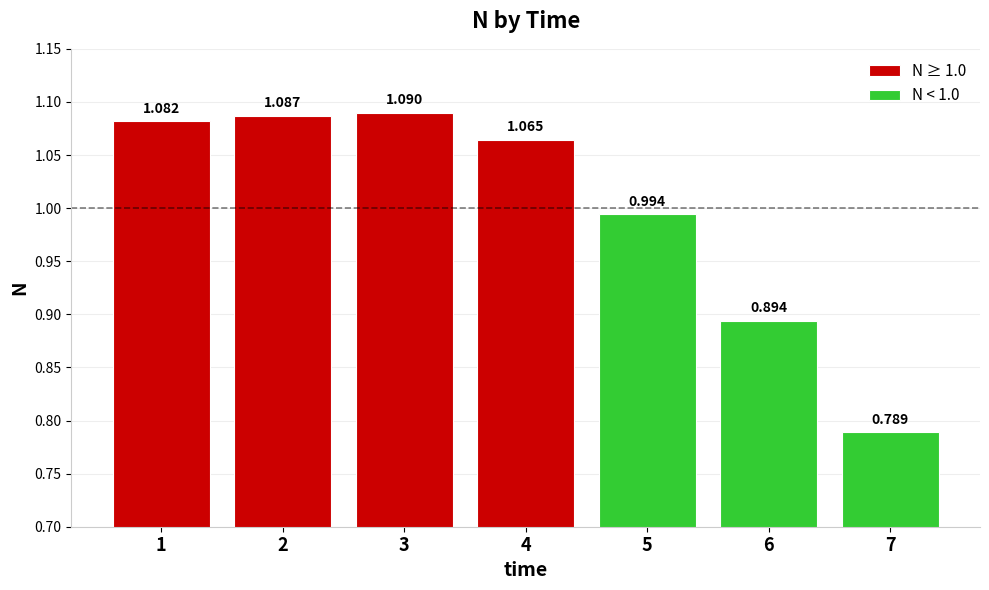

What is the average value?

1.0